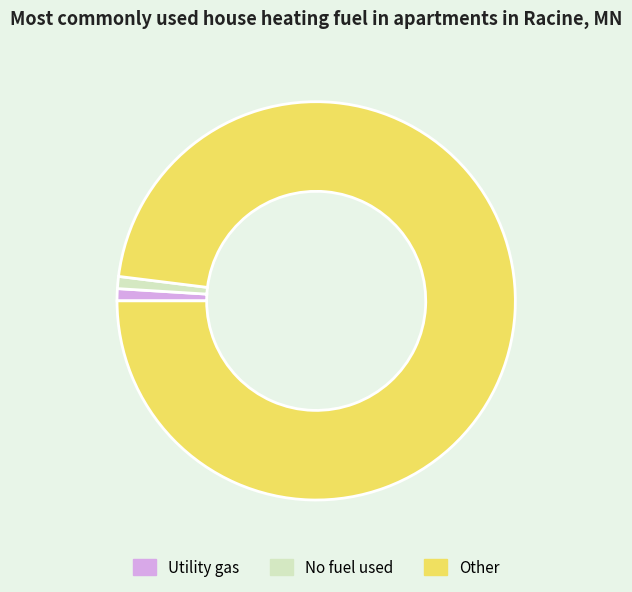

Which slice represents more than half of the pie?

Other